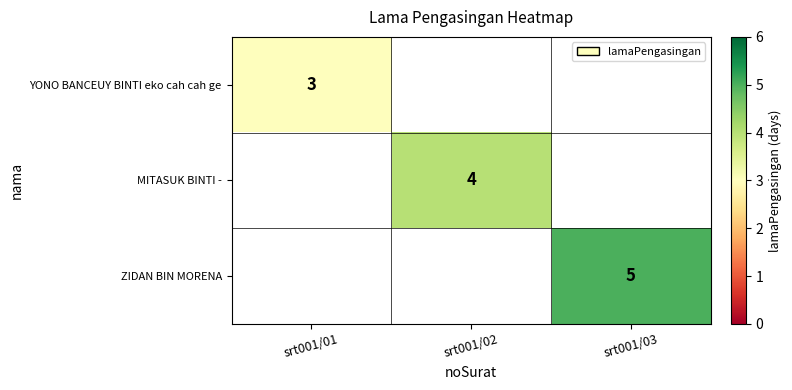

The ZIDAN BIN MORENA series shows 3 at srt001/03. True or false?

False